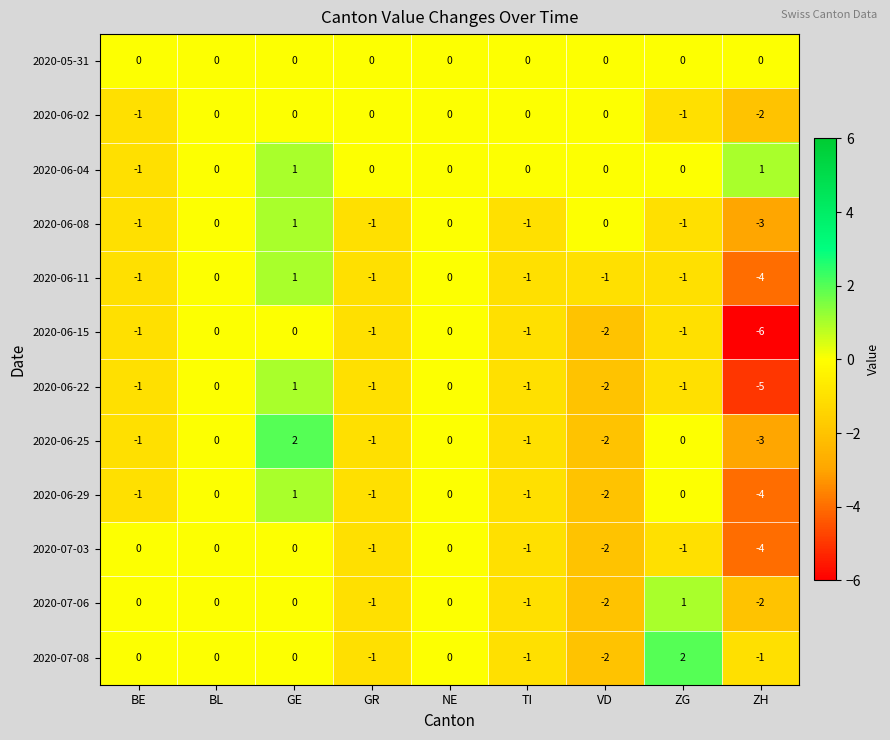

Which series changed the most between BE and GE?

2020-06-25